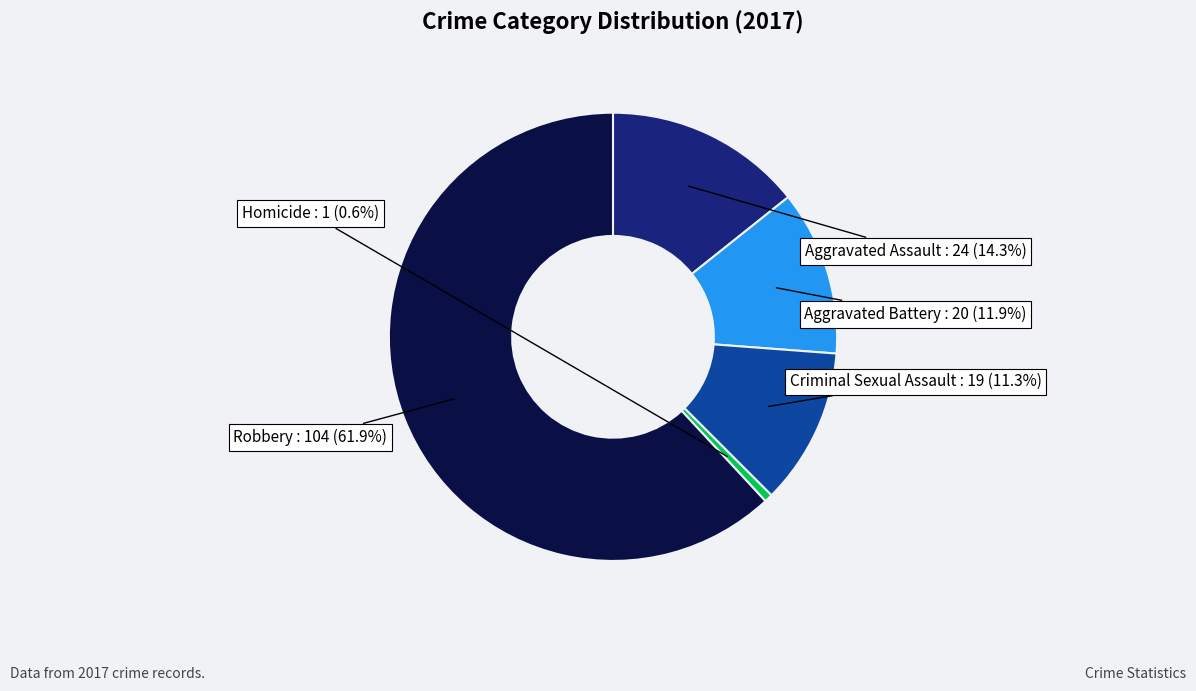

Is there any slice that represents more than half of the pie?

Yes